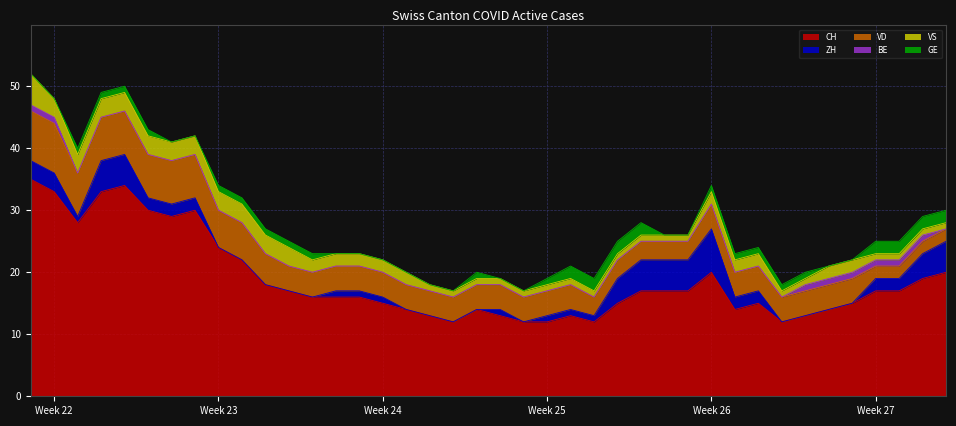

Rank the categories by CH value from highest to lowest.

0, 4, 1, 3, 5, 7, 6, 2, 8, 9, 29, 39, 38, 10, 11, 26, 27, 28, 36, 37, 12, 13, 14, 15, 25, 31, 35, 16, 19, 30, 34, 17, 20, 23, 33, 18, 21, 22, 24, 32